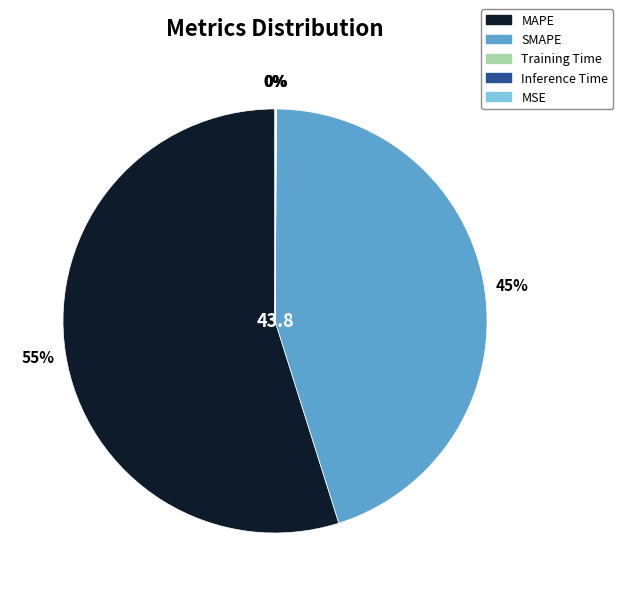

Is there a majority slice in this chart?

Yes